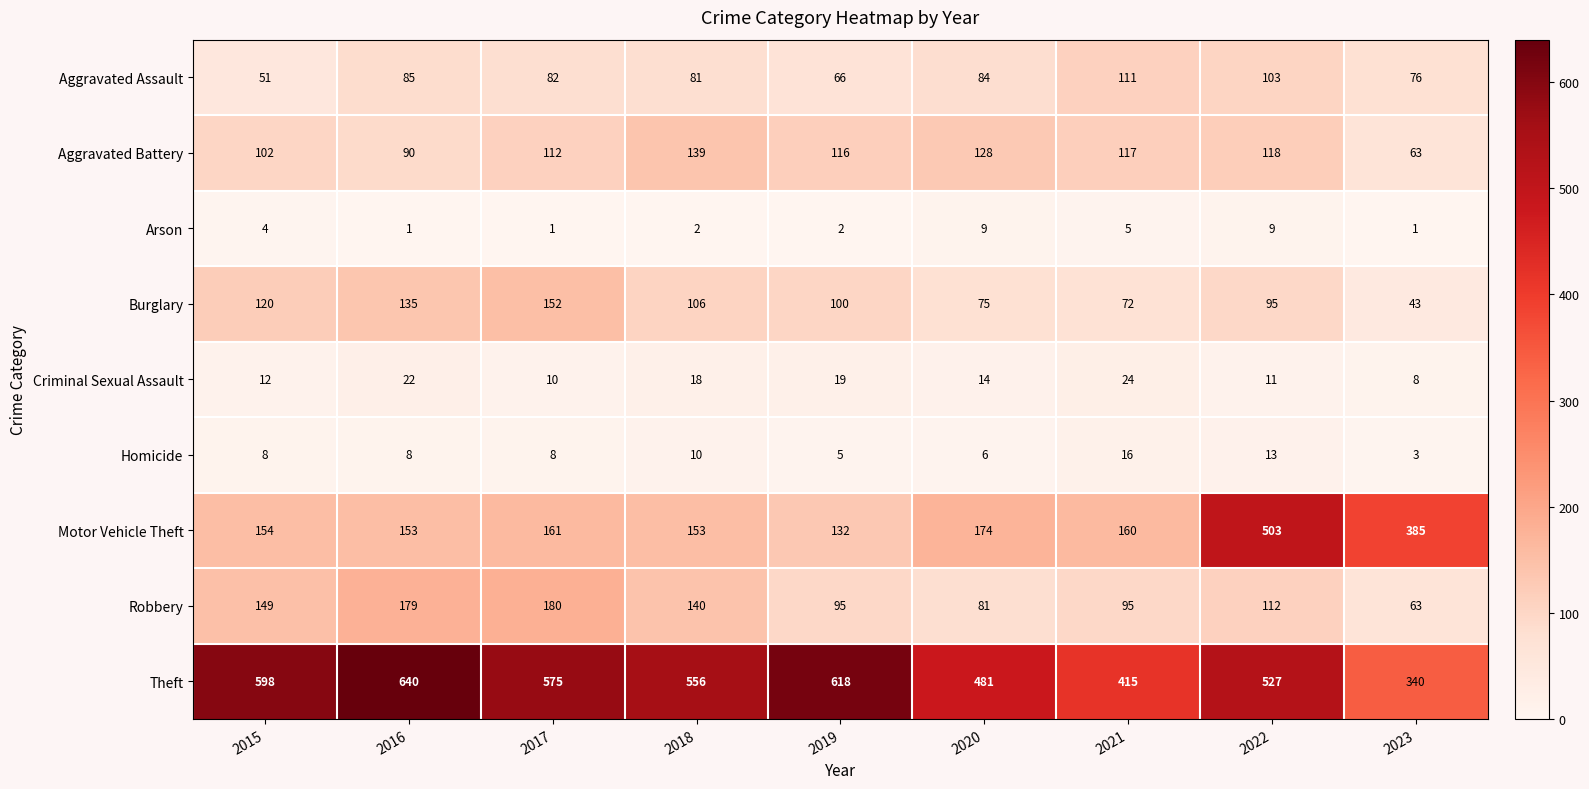

How many data points does each series have?

9